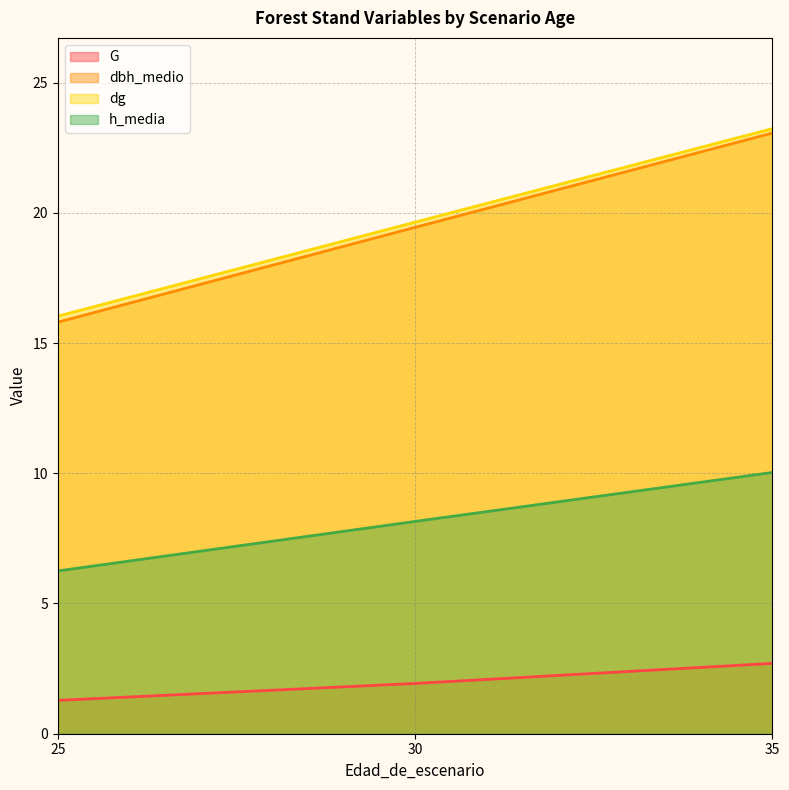

Does the chart display data point markers on the line(s)?

No